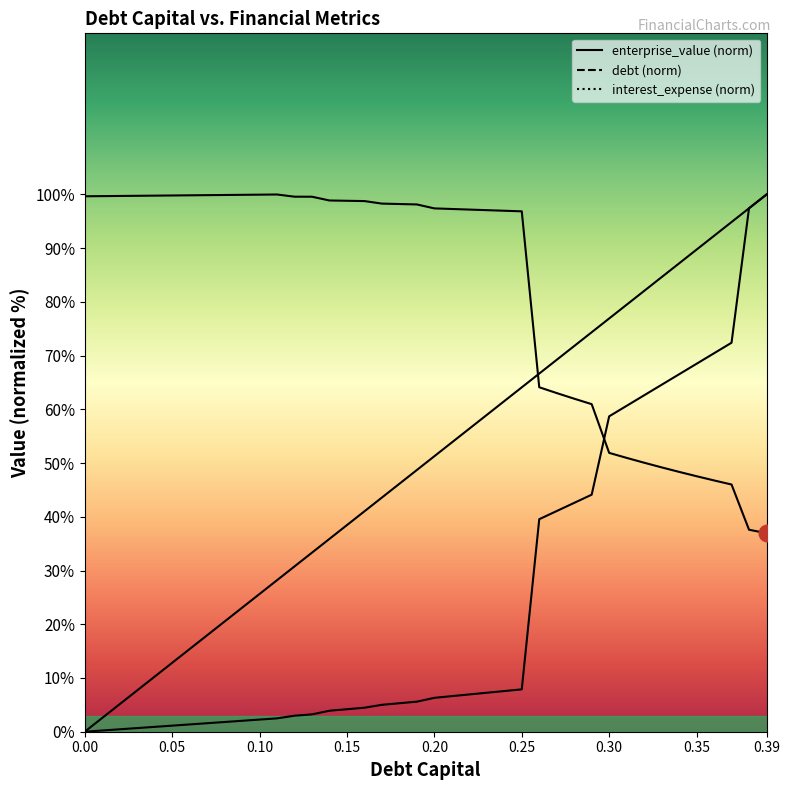

What position from the right is 0.37?

3